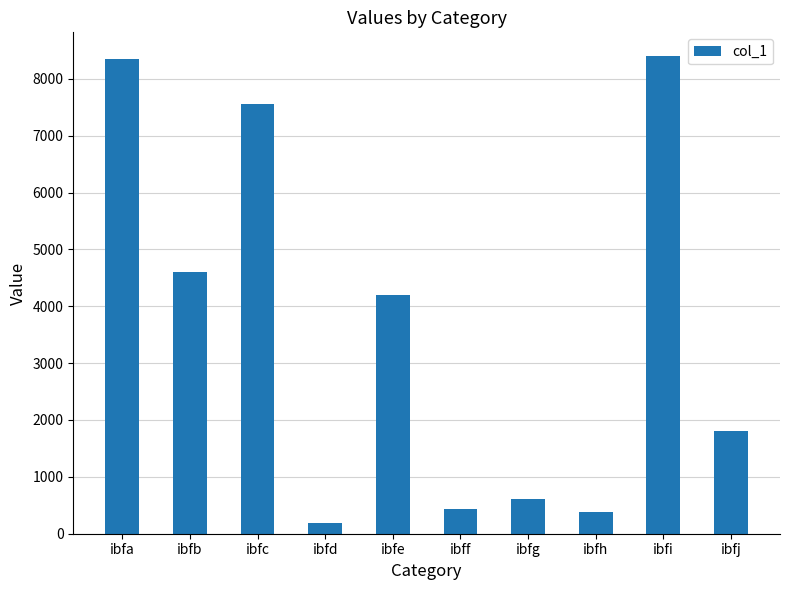

Reading left to right, what are all the values shown in this chart?

8344	4600	7563	182	4192	431	610	387	8397	1810